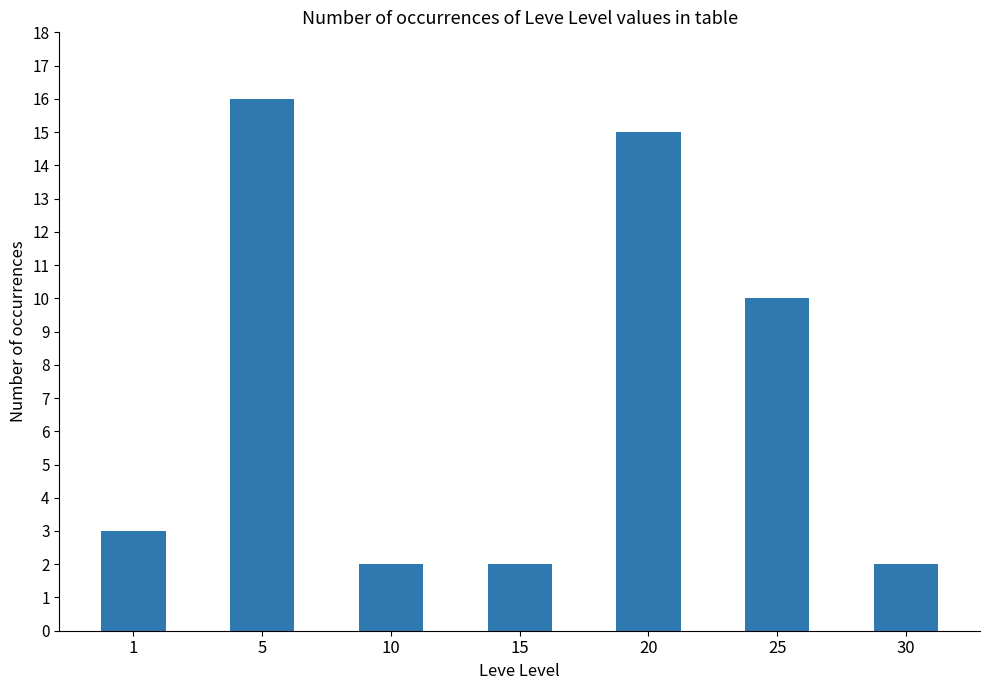

Which category has the highest value across all series?

5